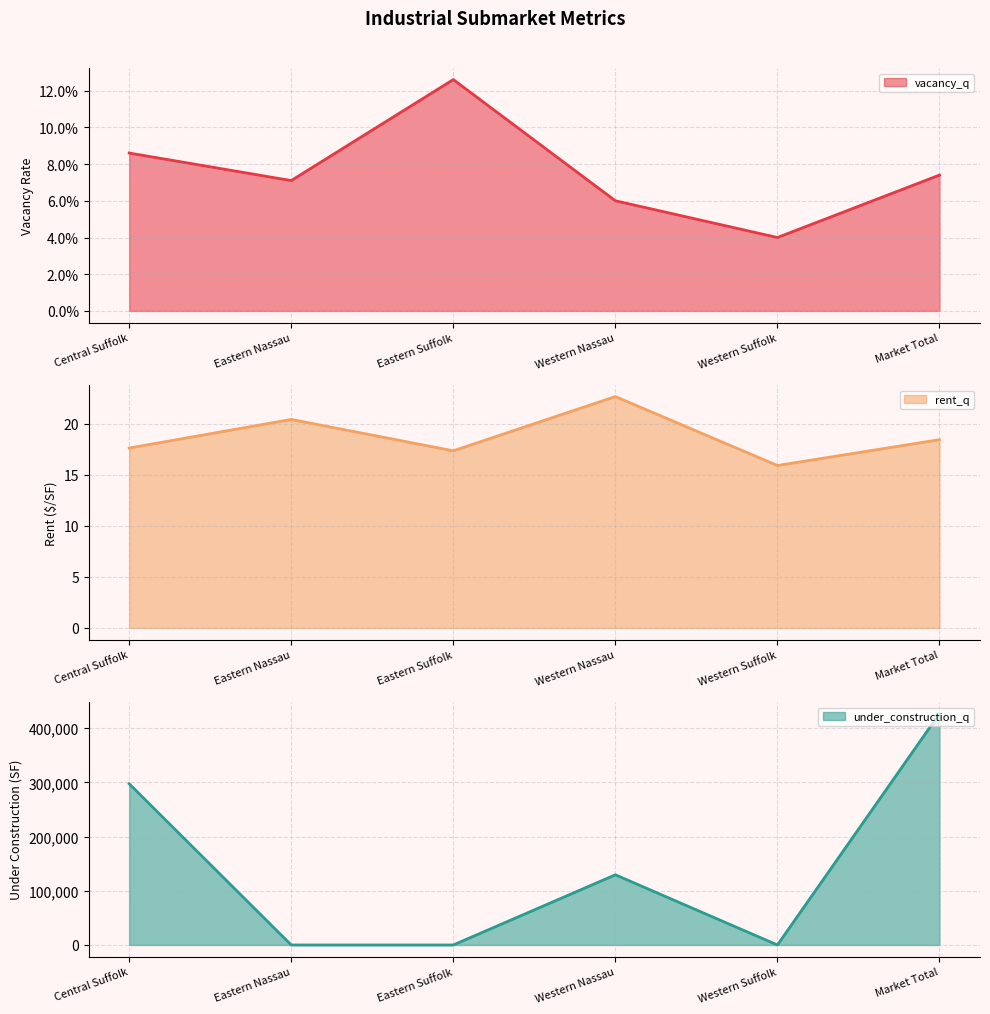

What is the average value of the under_construction_q series?

142318